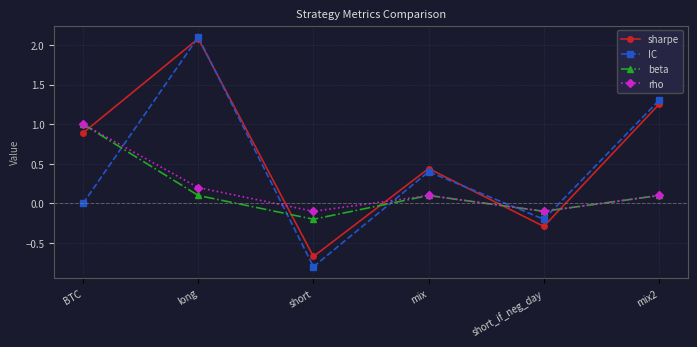

Does the chart display data point markers on the line(s)?

Yes